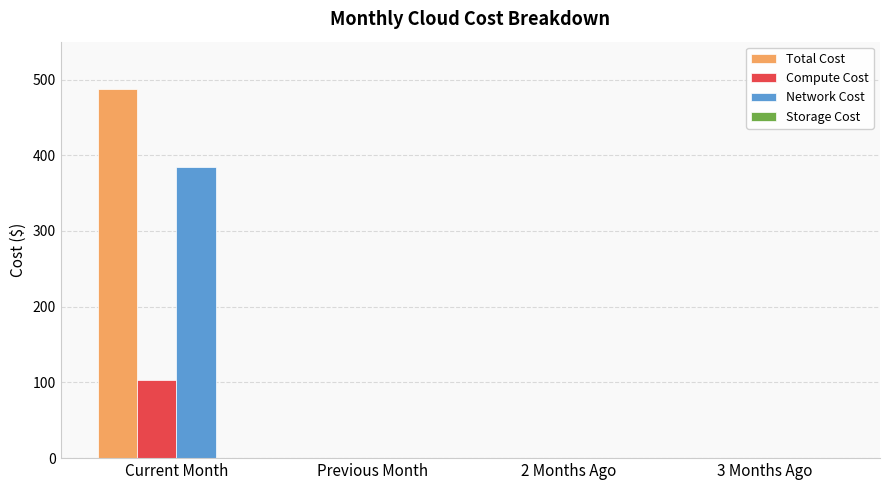

Count the number of categories in the chart.

4